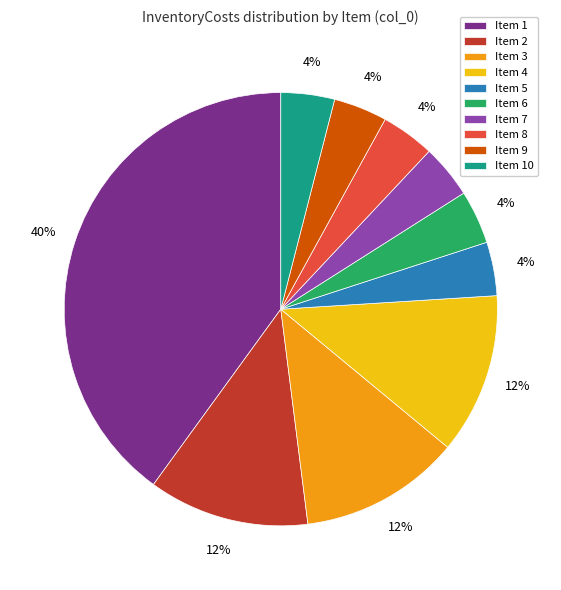

Is there any slice that represents more than half of the pie?

No